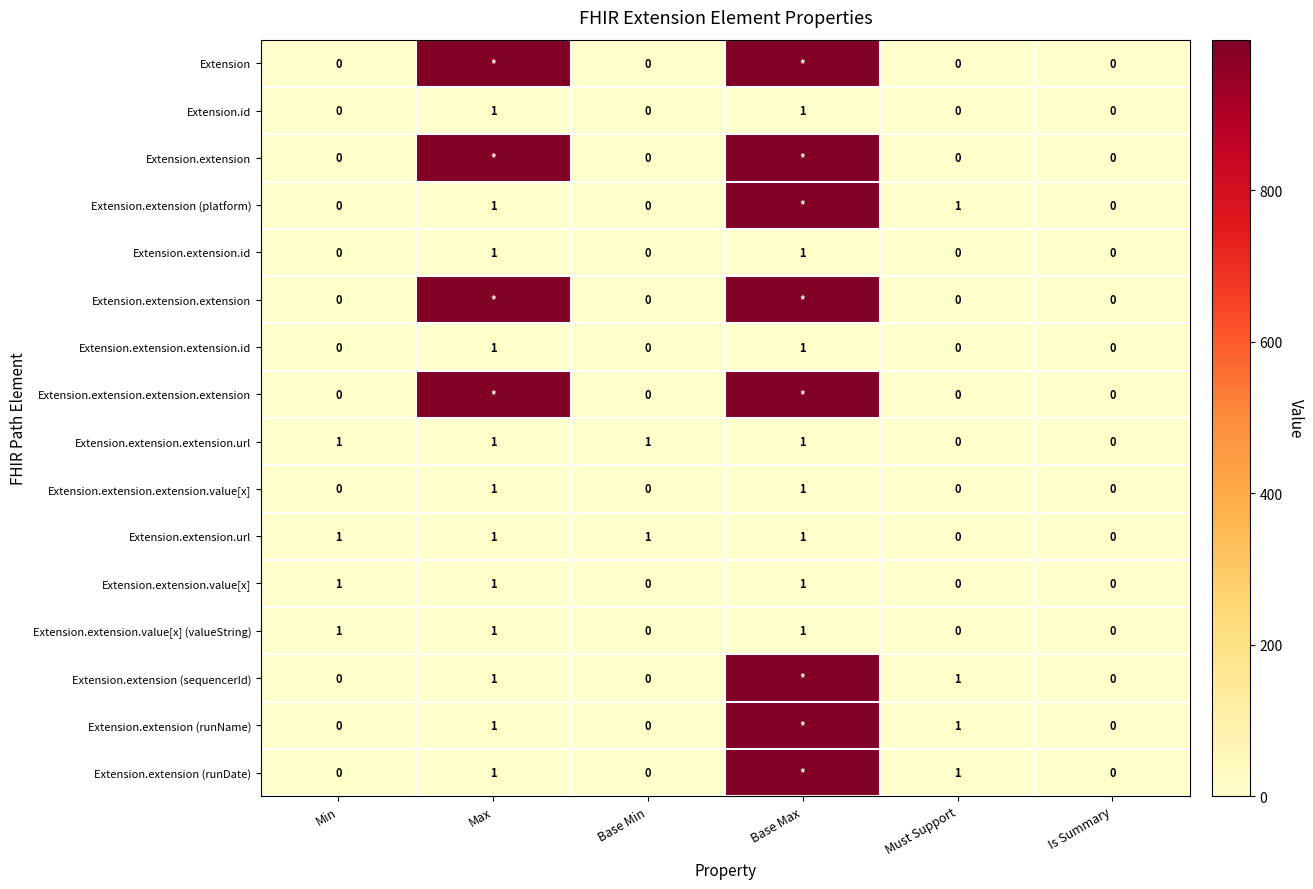

Read the Extension.extension.value[x] (valueString) value at Min.

1